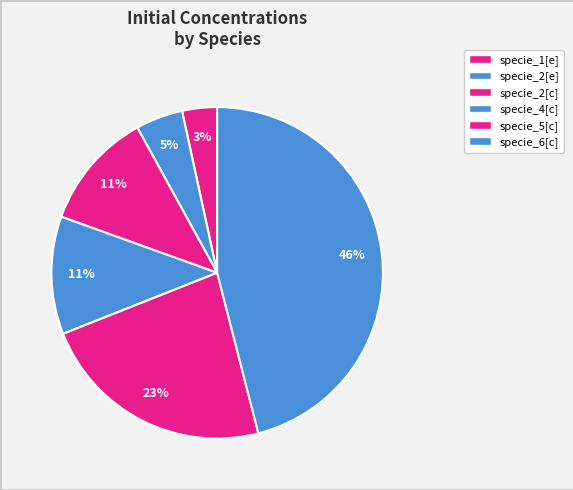

How many segments does this pie chart have?

6